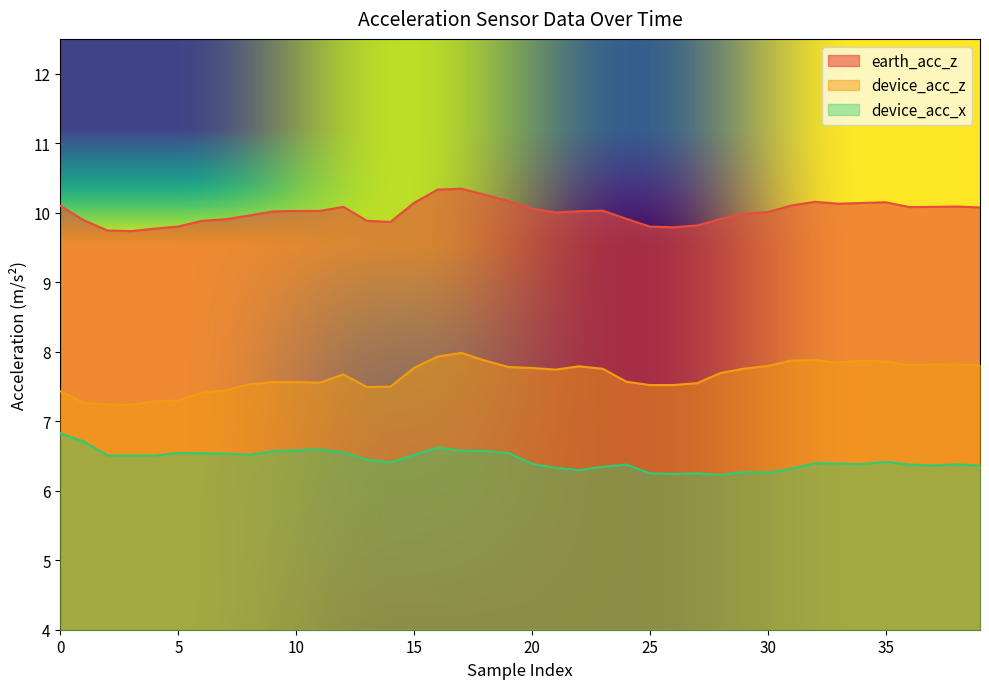

Rank the series at 25 from lowest to highest value.

device_acc_x, device_acc_z, earth_acc_z